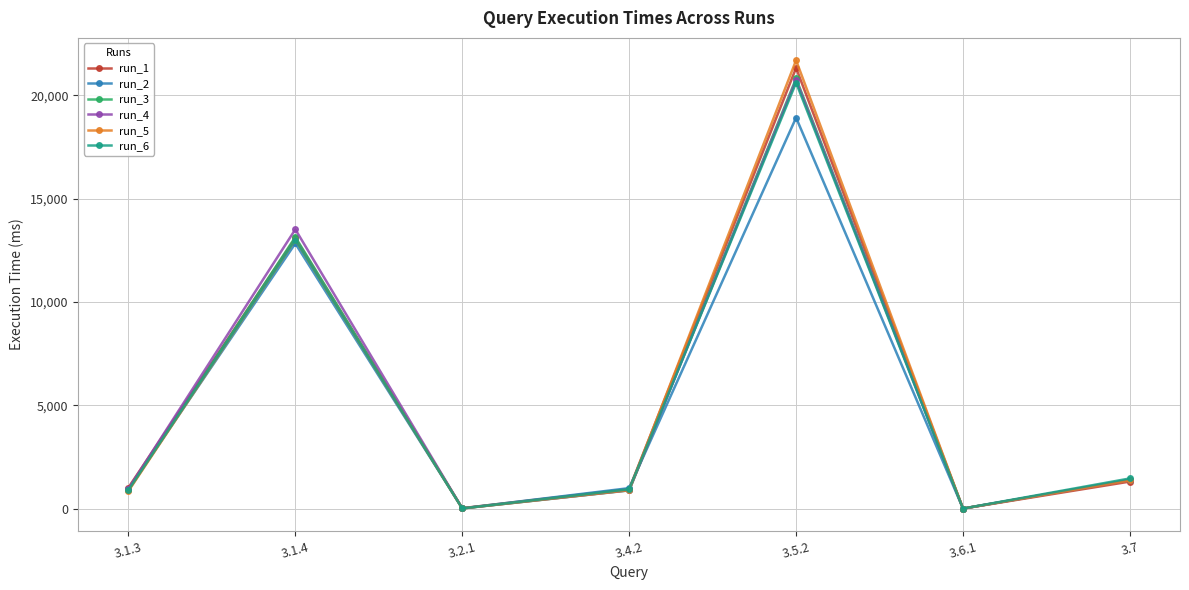

Which series has the widest spread of values?

run_5